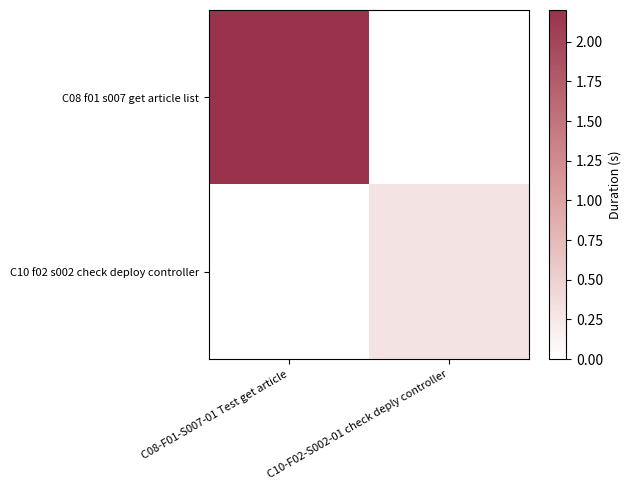

Reading left to right, what are all the values shown in this chart?

C08 f01 s007 get article list: C08-F01-S007-01 Test get article=2.2	C10-F02-S002-01 check deply controller=0.0
C10 f02 s002 check deploy controller: C08-F01-S007-01 Test get article=0.0	C10-F02-S002-01 check deply controller=0.3